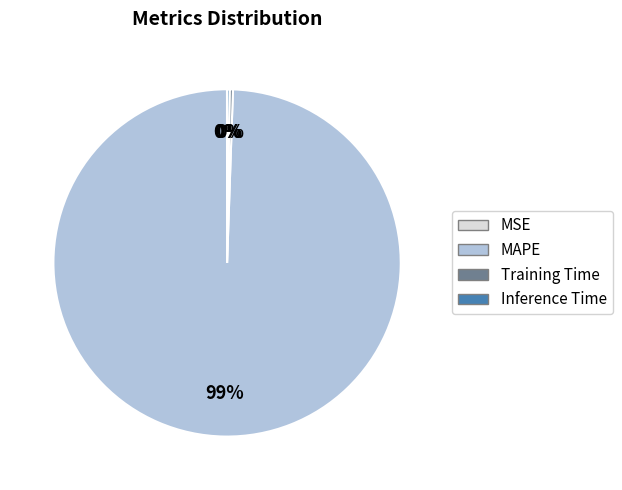

Is it true that Training Time is 0% of the pie?

True